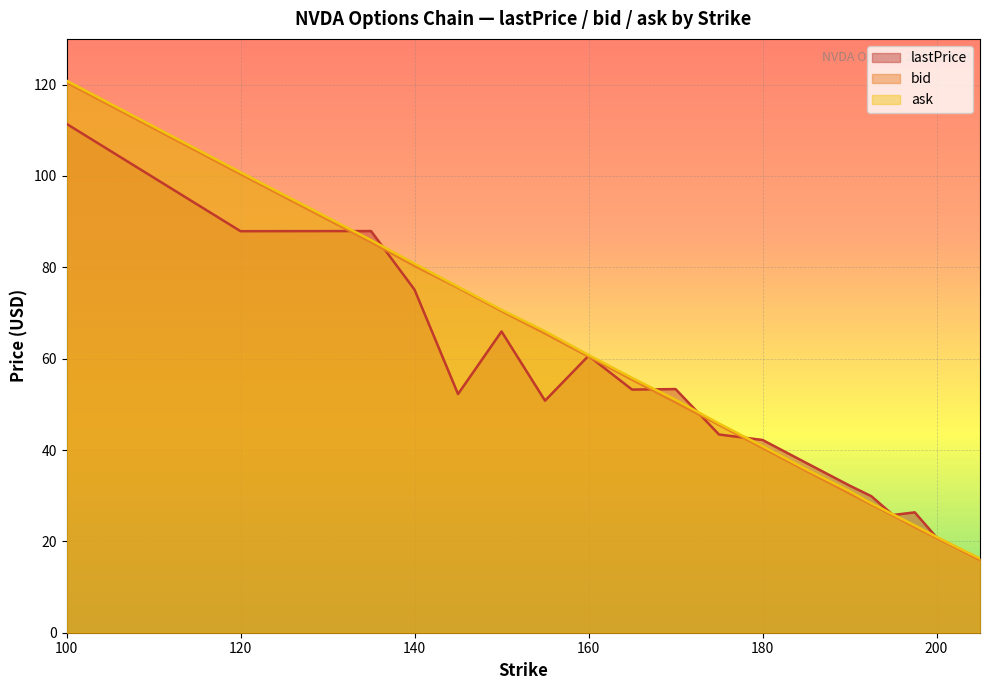

What is the maximum value for lastPrice?

111.4